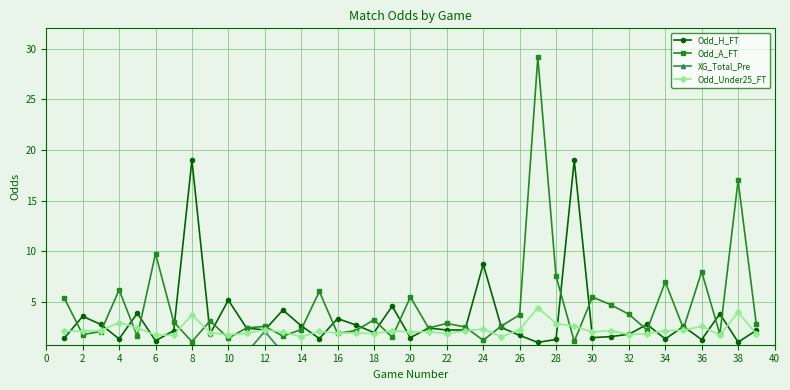

Reading left to right, what are all the values shown in this chart?

Odd_H_FT: 1.5	3.6	2.8	1.4	3.9	1.2	2.2	19.0	1.9	5.2	2.5	2.2	4.2	2.7	1.4	3.4	2.8	2.0	4.6	1.5	2.5	2.2	2.2	8.8	2.5	1.7	1.0	1.3	19.0	1.5	1.6	1.8	2.8	1.4	2.6	1.3	3.9	1.1	2.2
Odd_A_FT: 5.4	1.8	2.1	6.2	1.6	9.8	3.0	1.1	3.2	1.4	2.5	2.6	1.6	2.3	6.0	1.9	2.2	3.2	1.6	5.5	2.5	2.9	2.5	1.2	2.6	3.8	29.1	7.5	1.1	5.5	4.8	3.8	2.2	7.0	2.4	8.0	1.8	17.0	2.8
XG_Total_Pre: 0.0	0.0	0.0	0.0	0.0	0.0	0.0	0.0	0.0	0.0	0.0	2.1	0.0	0.0	0.0	0.0	0.0	0.0	0.0	0.0	0.0	0.0	0.0	0.0	0.0	0.0	0.0	0.0	0.0	0.0	0.0	0.0	0.0	0.0	0.0	0.0	0.0	0.0	0.0
Odd_Under25_FT: 2.1	2.1	2.2	3.0	2.5	1.7	1.8	3.8	2.0	1.8	1.9	2.3	2.0	1.6	2.1	1.9	2.0	1.9	2.2	2.0	2.1	1.9	2.2	2.4	1.6	2.3	4.5	2.9	2.6	2.0	2.2	1.8	1.9	2.2	2.2	2.6	1.8	4.0	1.9